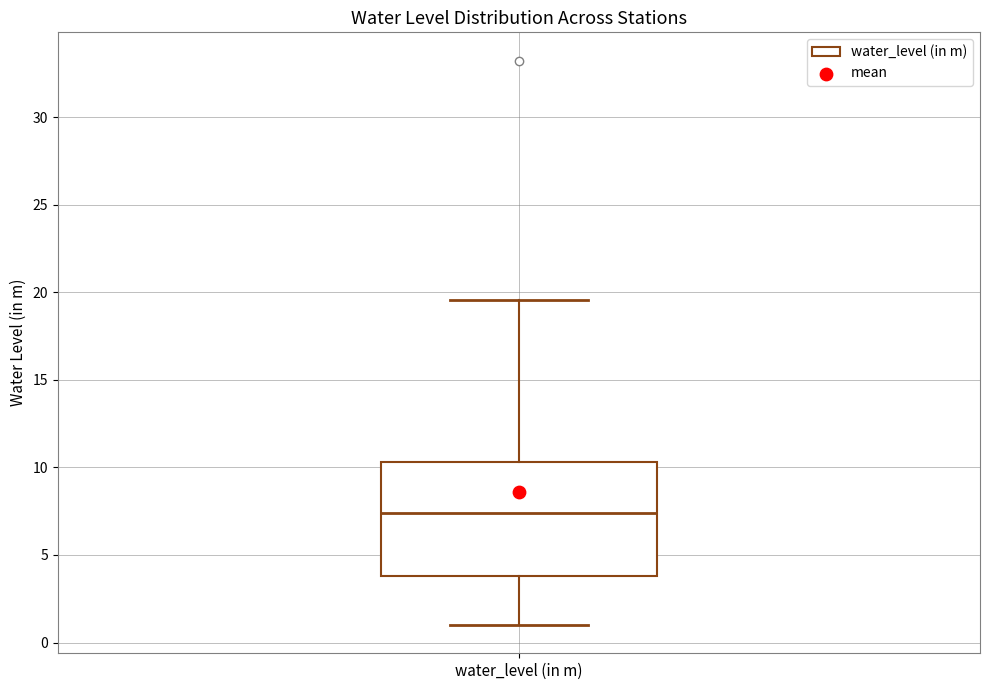

Read this box plot against the y-axis: the position of the median line, the range covered by the box, and the ends of both whiskers. The values are not printed on the chart, so give them approximately, as read against the axis.

median 7.5, box 4.0 to 10.5, whiskers 1.0 to 19.5